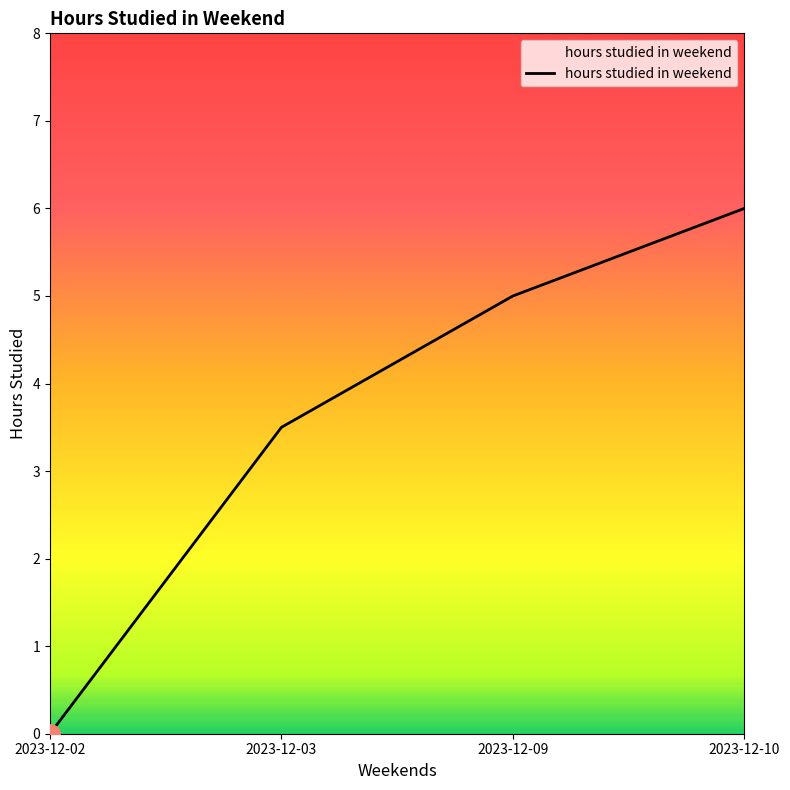

Count the number of data series in this chart.

1